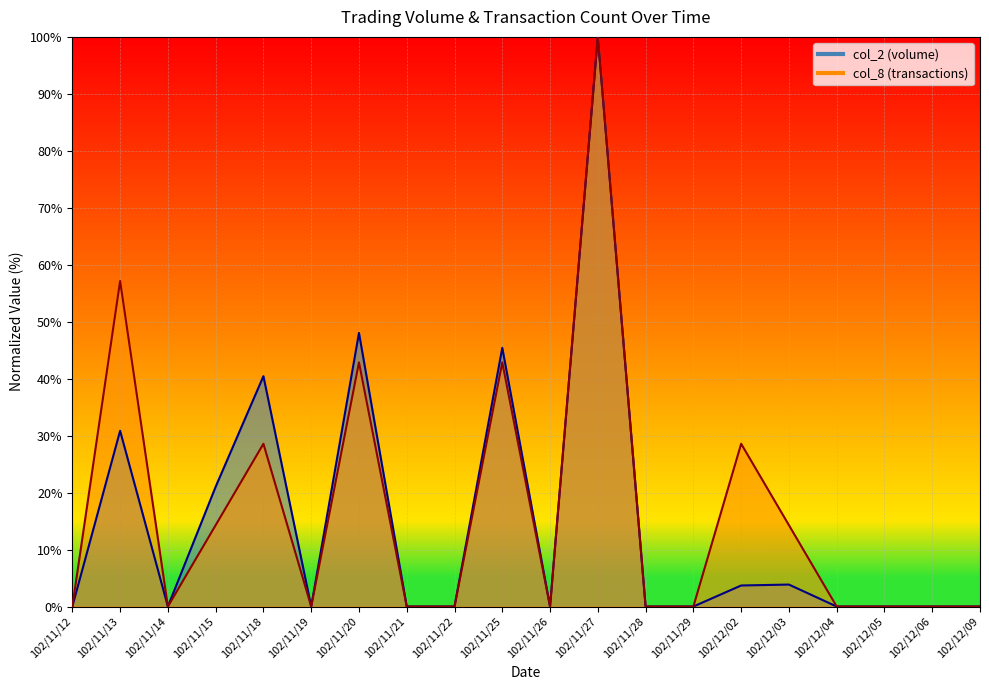

Which series has the widest spread of values?

col_2